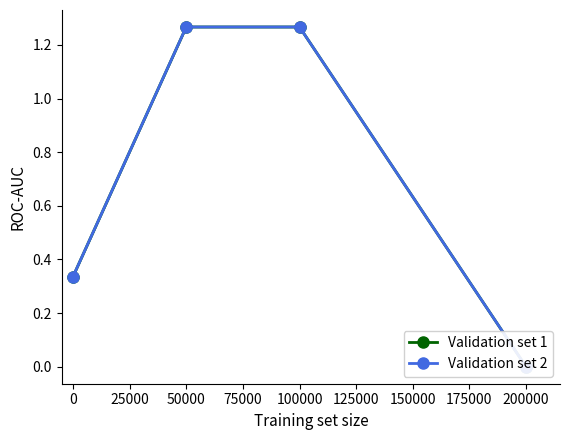

The Validation set 2 series shows 1.8 at 50000. True or false?

False